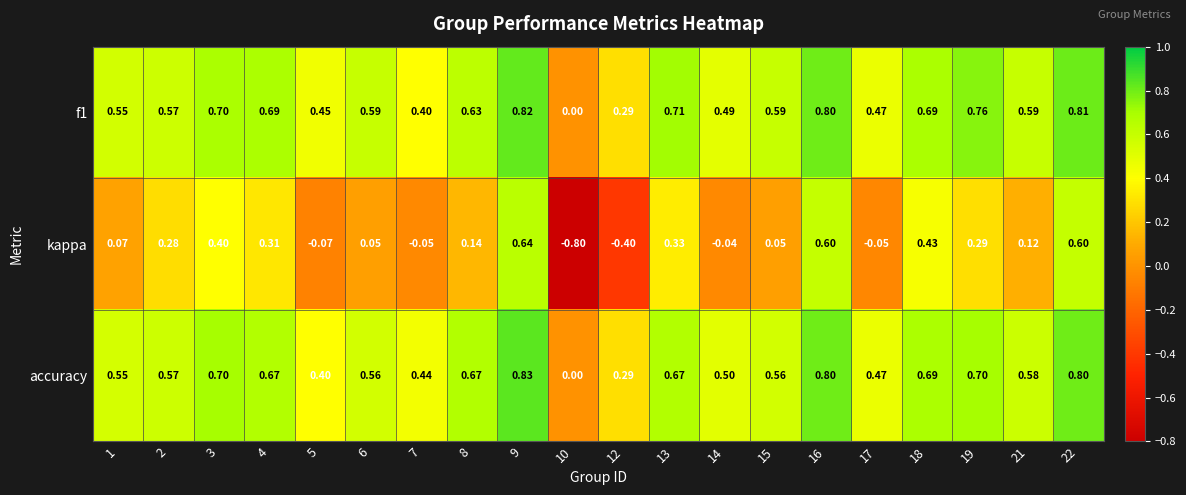

What is the total value across all series at 19?

1.8